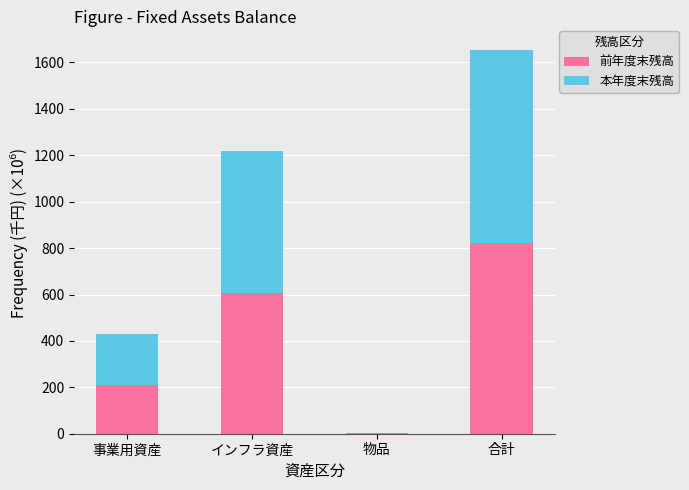

At which category is the sum across all series the highest?

合計